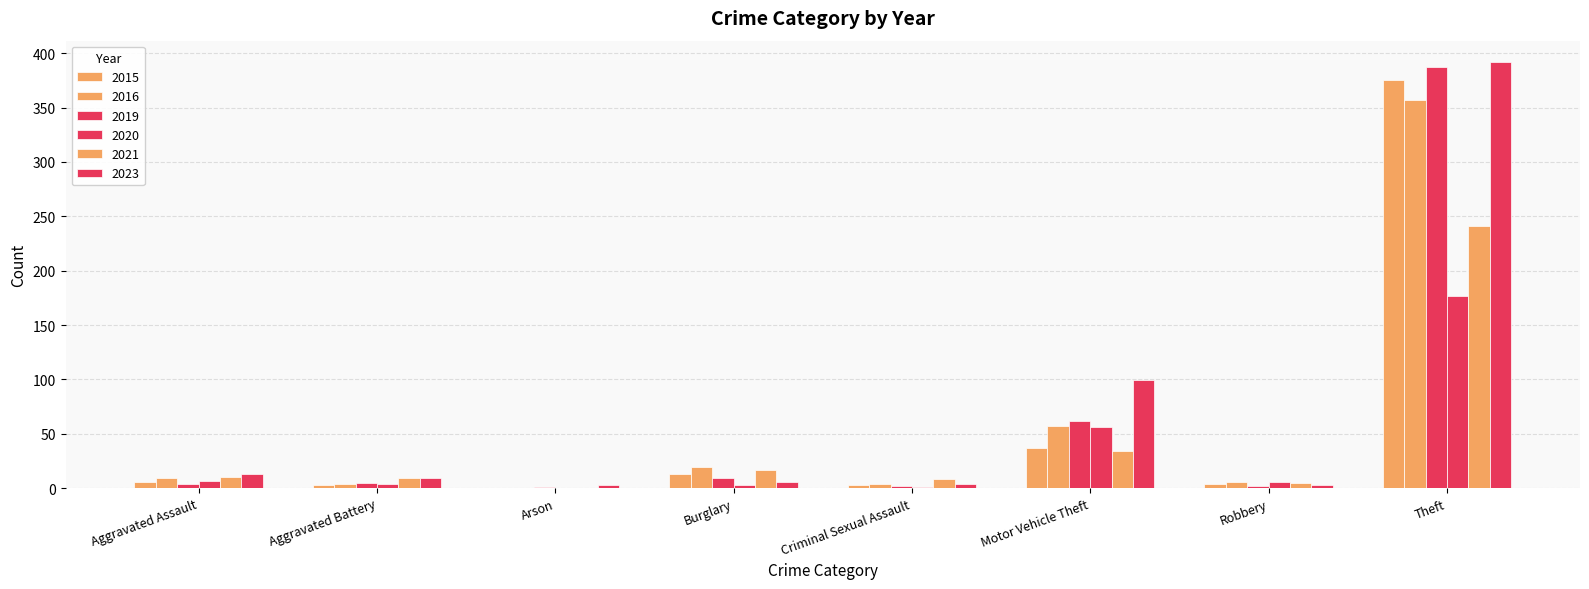

How many categories are shown in the chart?

8